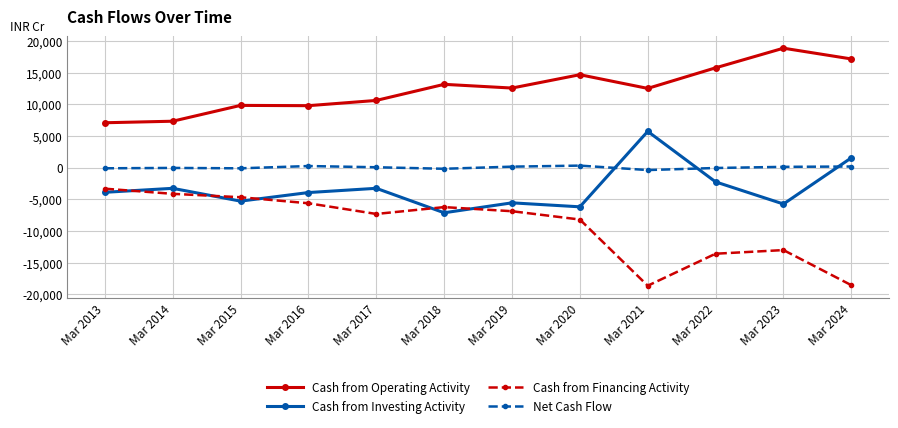

What is the value of the Cash from Investing Activity point at the 2nd from the left?

-3254